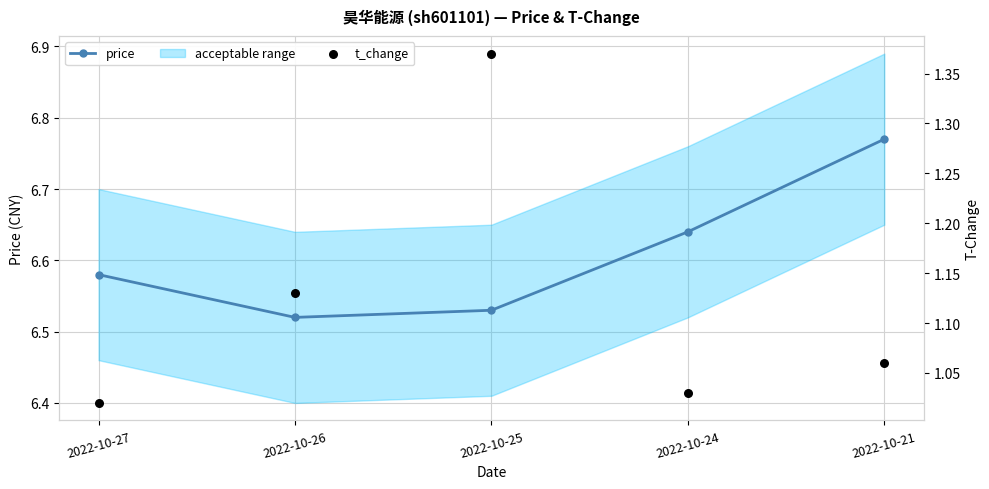

Which series reaches the minimum Y coordinate?

t_change